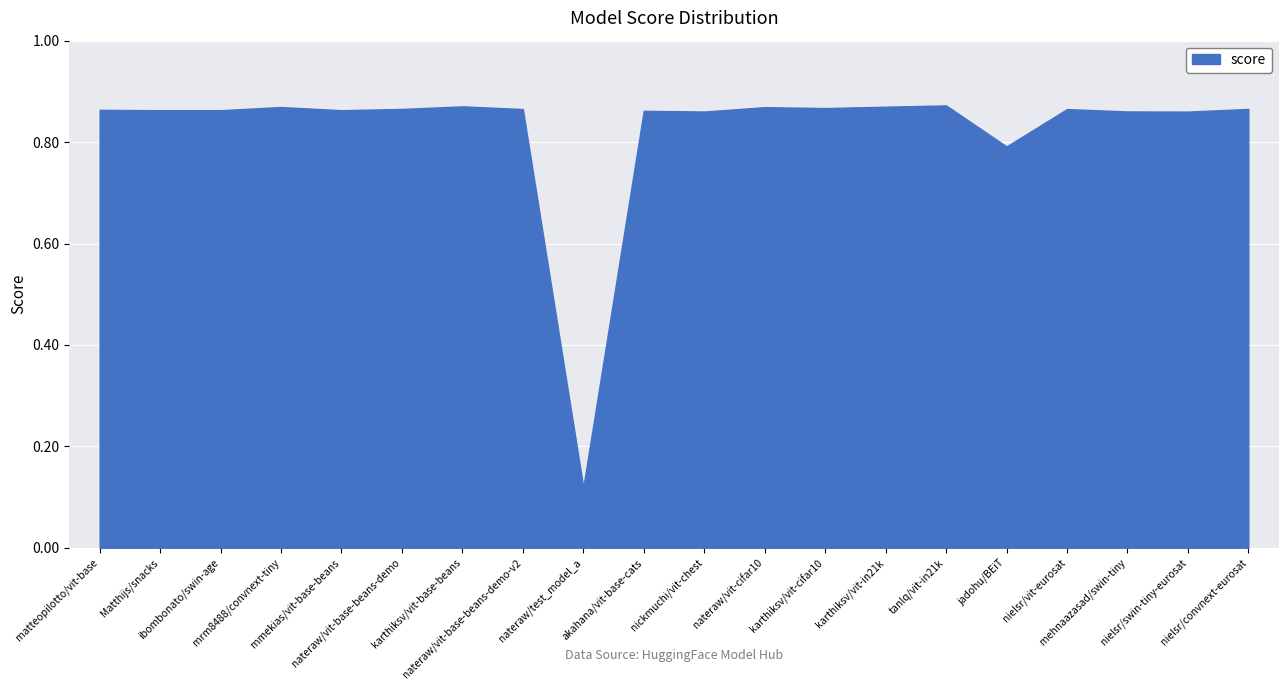

The value at nateraw/test_model_a is 0.1. True or false?

True